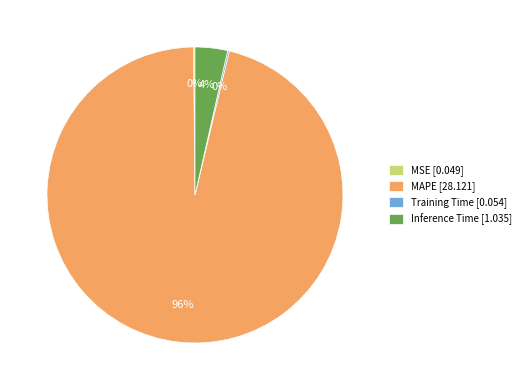

What percentage is the MAPE [28.121] slice, to the nearest percent?

96%